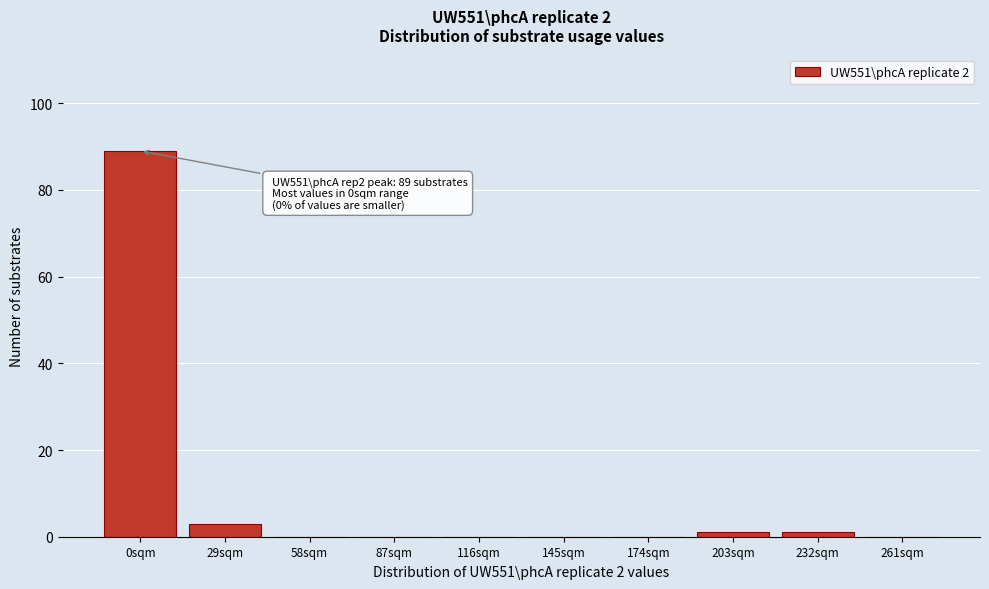

Reading right to left, extract all data points from this chart.

261sqm=0	232sqm=1	203sqm=1	174sqm=0	145sqm=0	116sqm=0	87sqm=0	58sqm=0	29sqm=3	0sqm=89